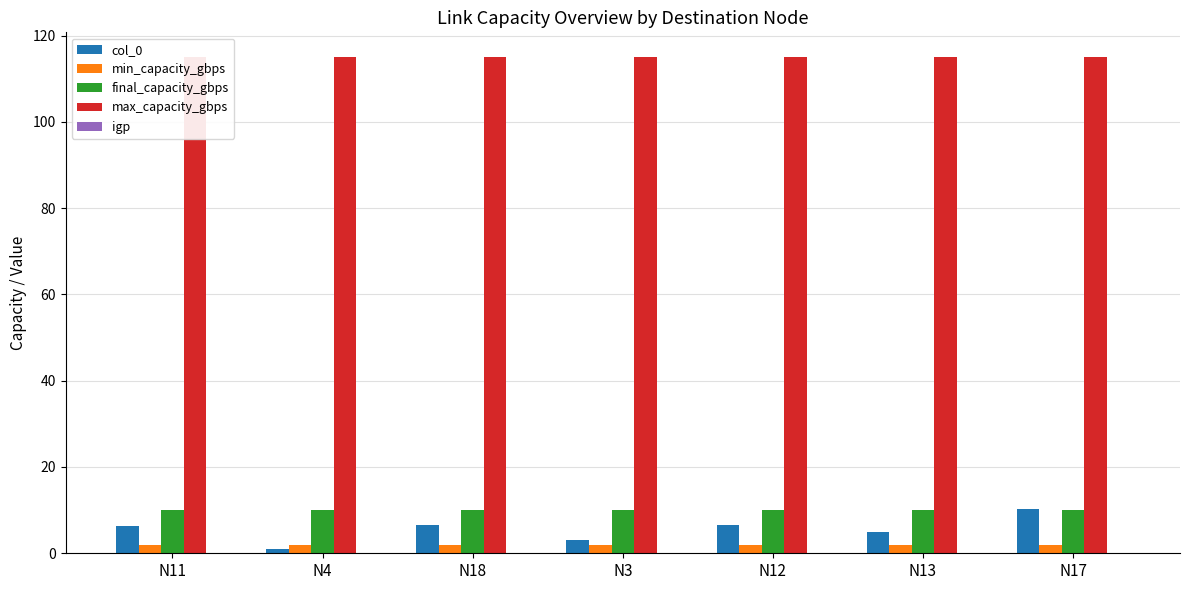

What is the average value of the max_capacity_gbps series?

115.0